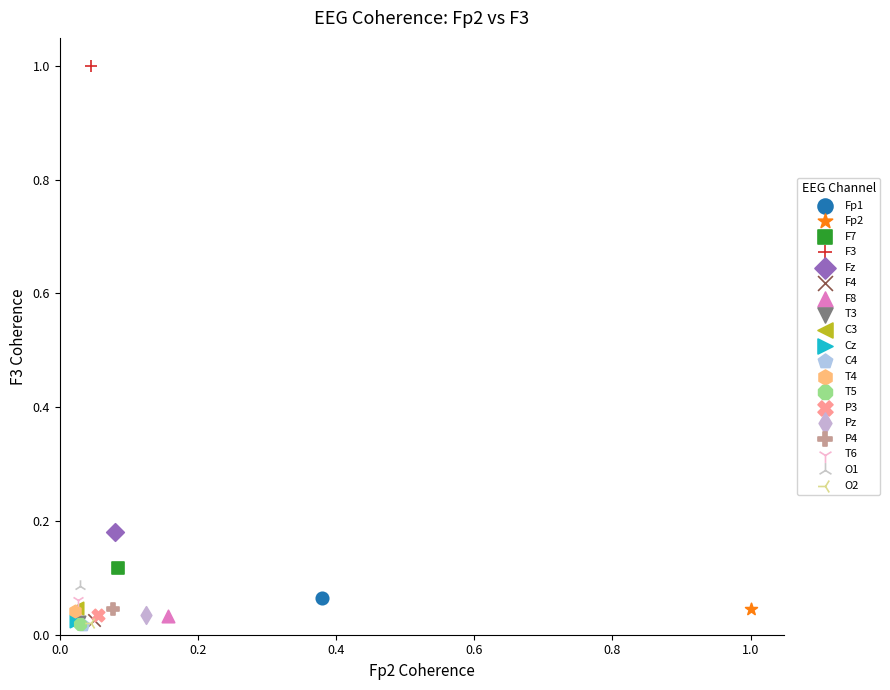

Which series reaches the maximum Y coordinate?

F3